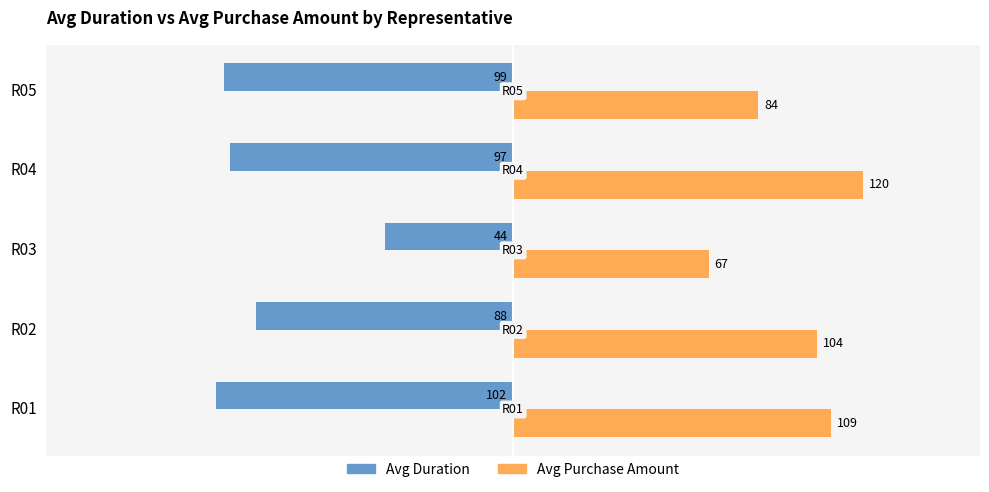

At how many categories does at least one series exceed 72?

4